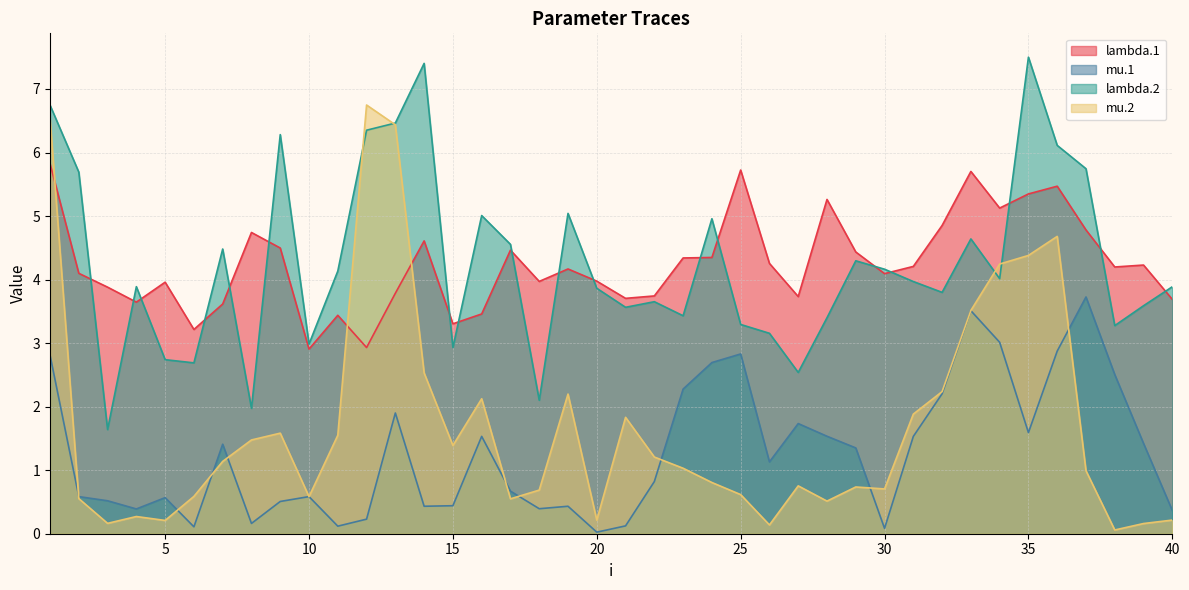

Which has a higher value, 34 or 2?

34